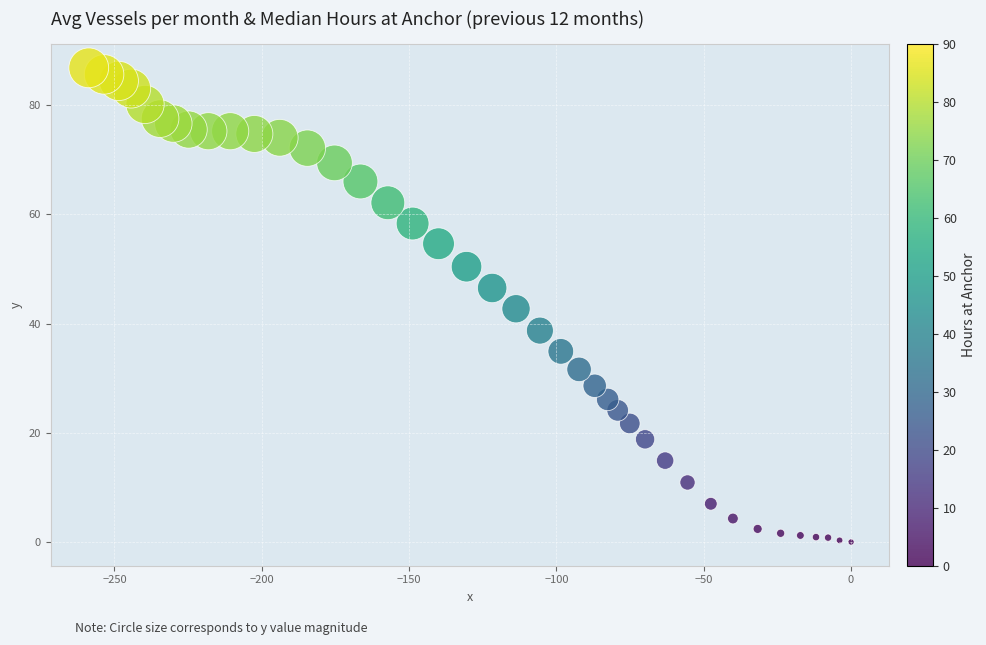

What is the range of X values (max minus min)?

258.7